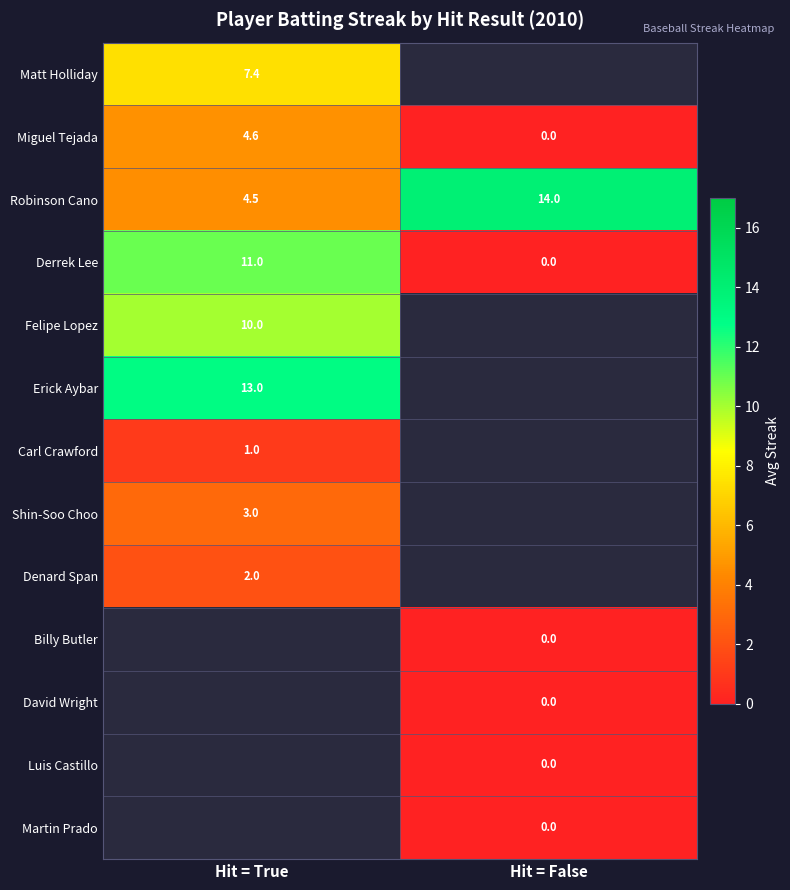

List the labels in order of Robinson Cano value, largest first.

Hit = False, Hit = True